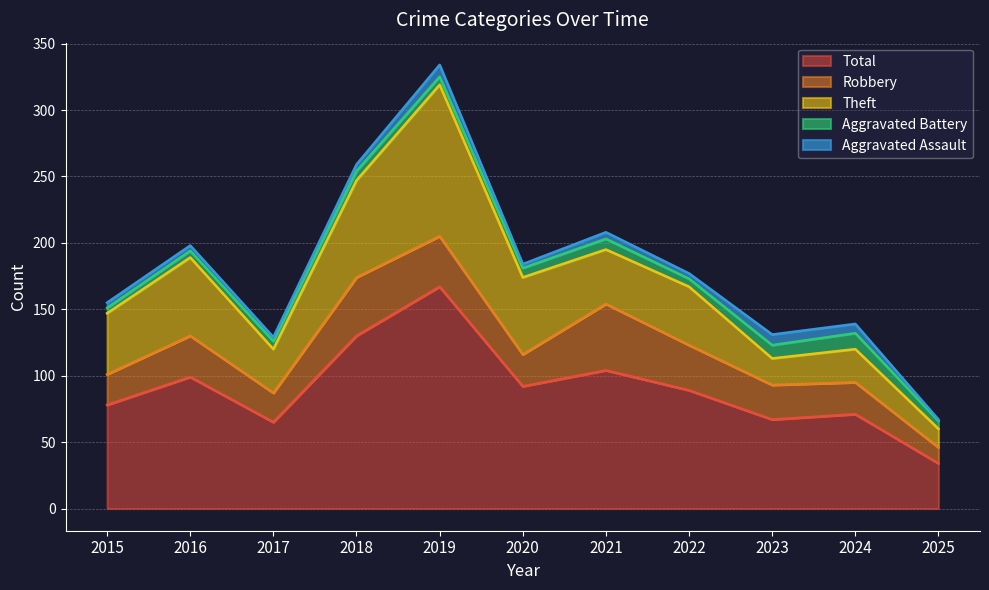

Does the chart display data point markers on the line(s)?

No